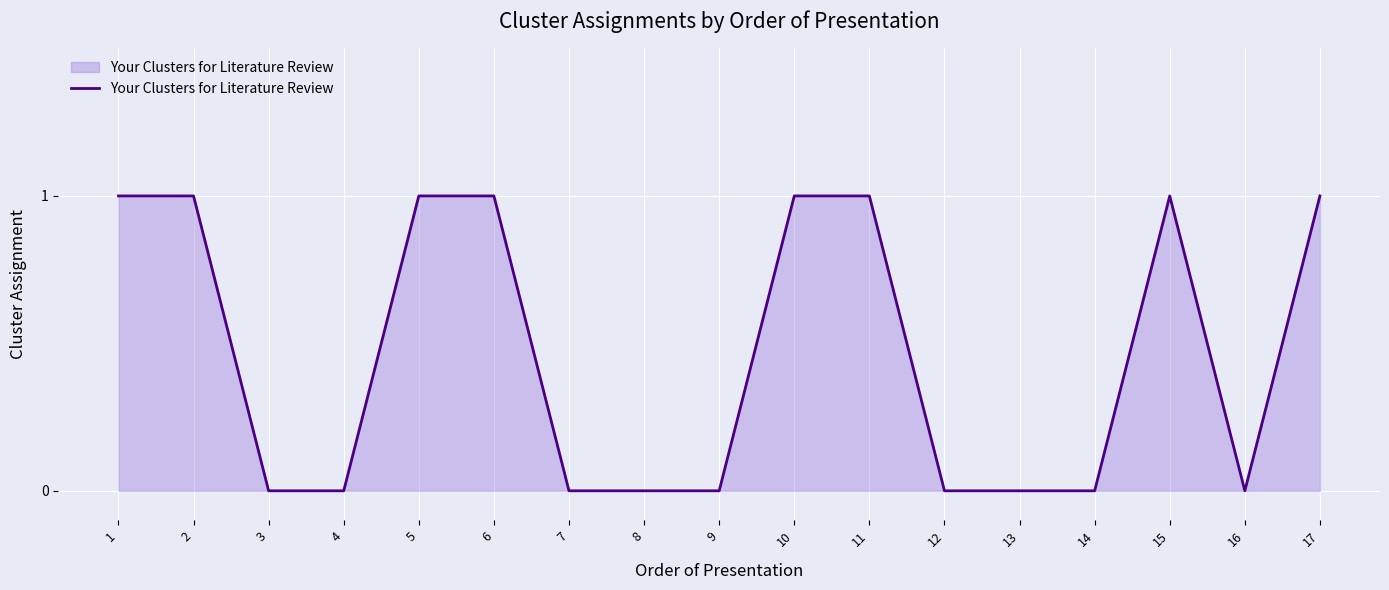

Reading left to right, extract all data points from this chart.

1	1	0	0	1	1	0	0	0	1	1	0	0	0	1	0	1